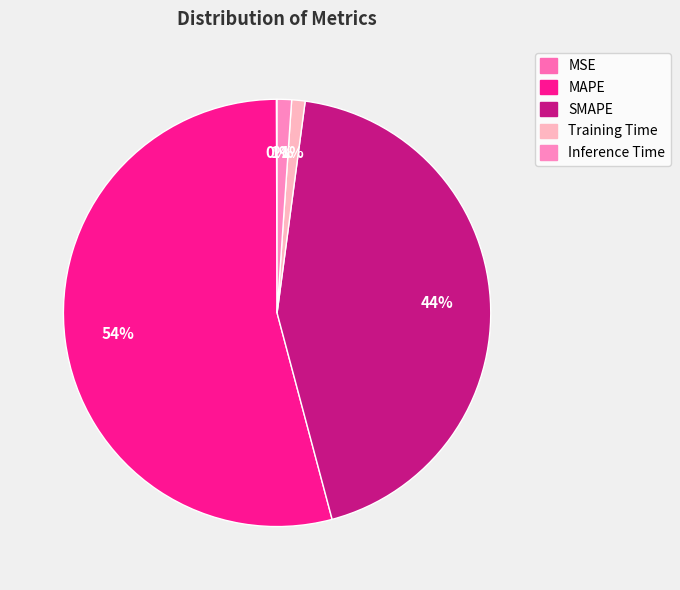

Rank the categories by value from lowest to highest.

MSE, Training Time, Inference Time, SMAPE, MAPE